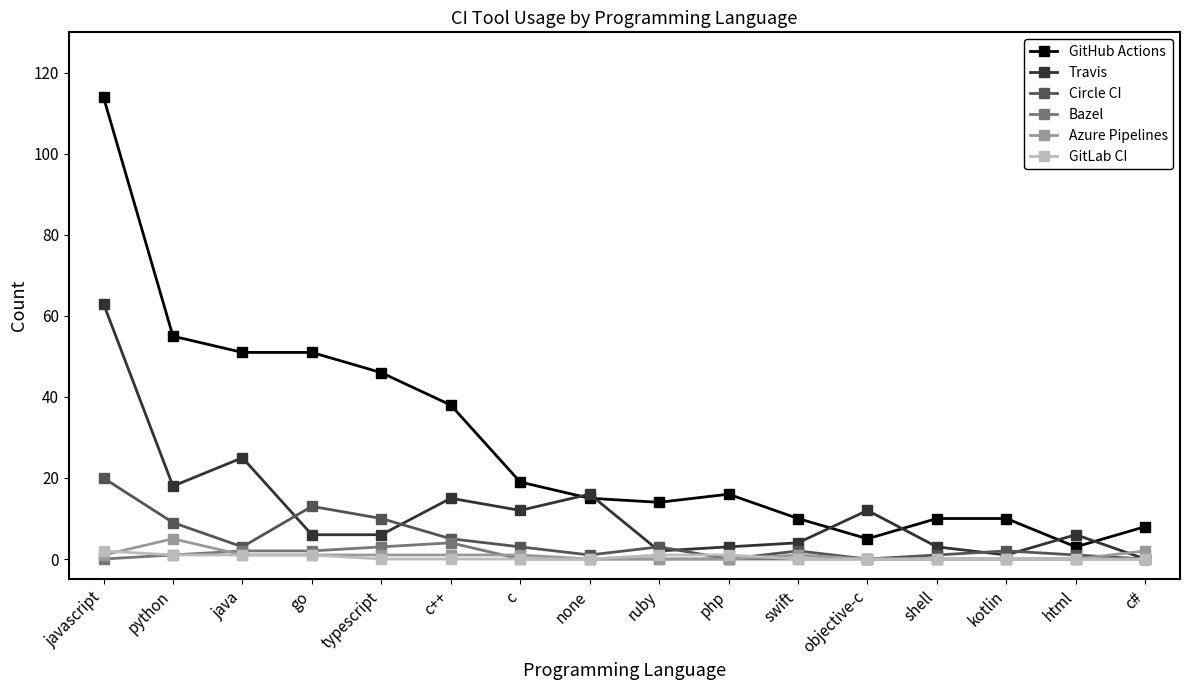

At which category is the sum across all series the highest?

javascript